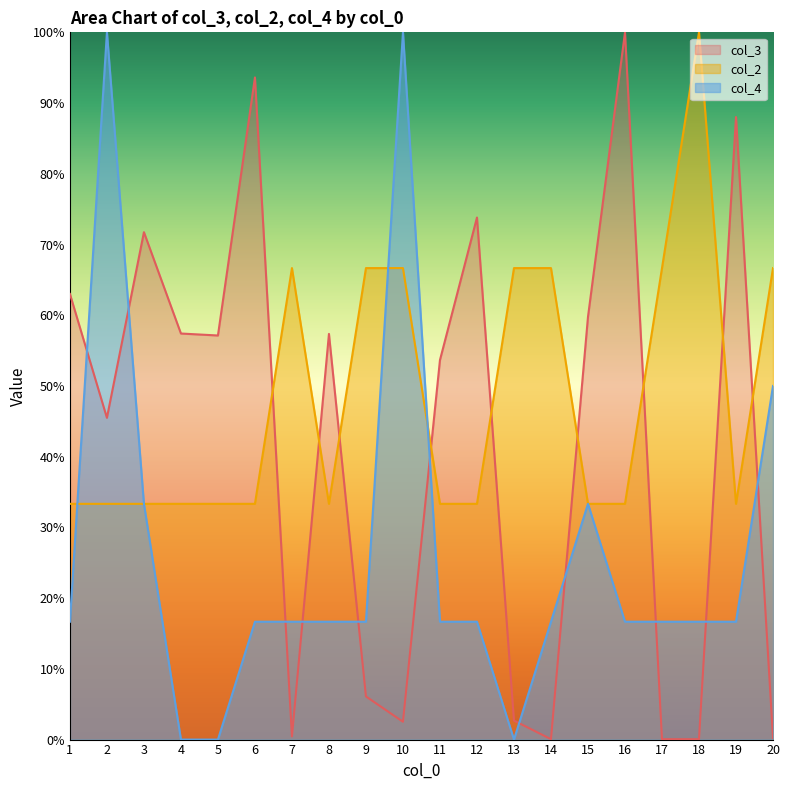

List the labels in order of col_4 value, largest first.

2, 10, 20, 3, 15, 1, 6, 7, 8, 9, 11, 12, 14, 16, 17, 18, 19, 4, 5, 13